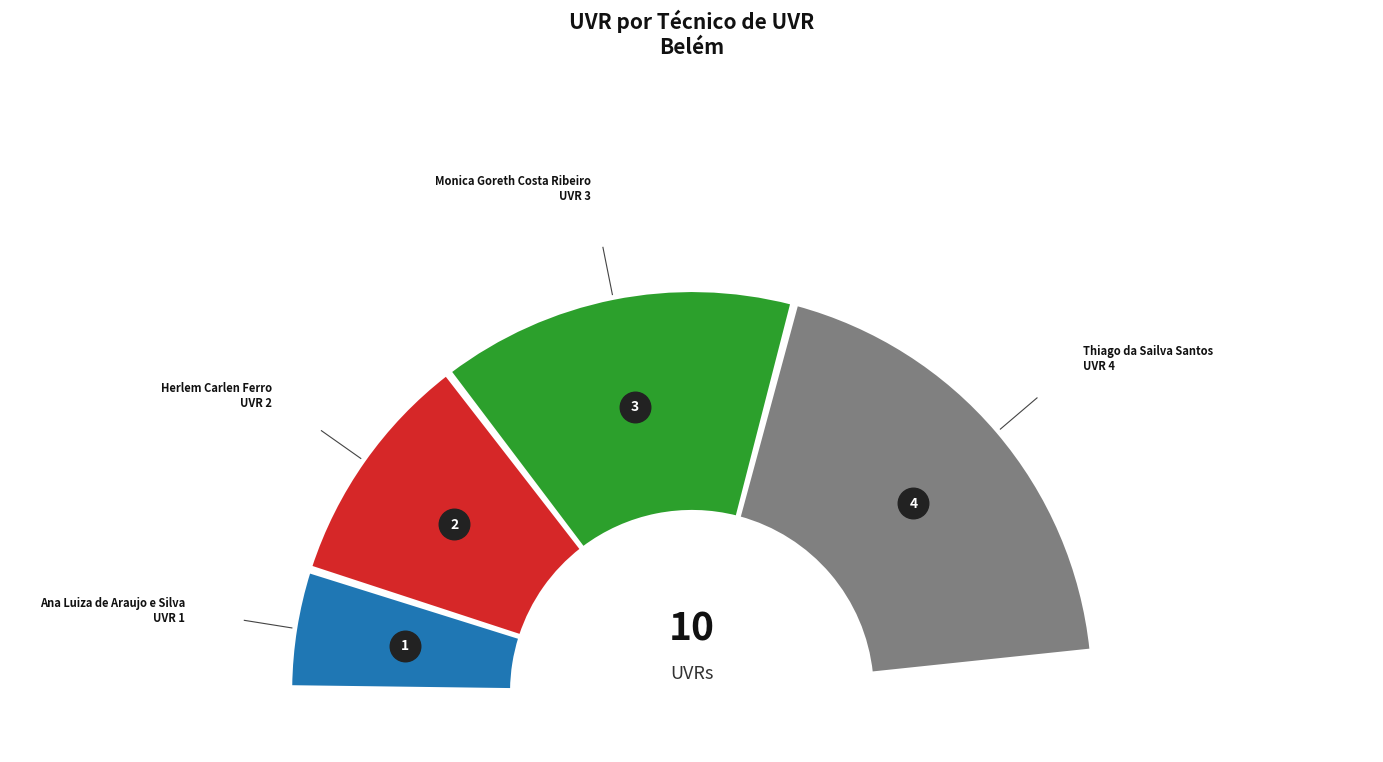

How many slices are in this pie chart?

4